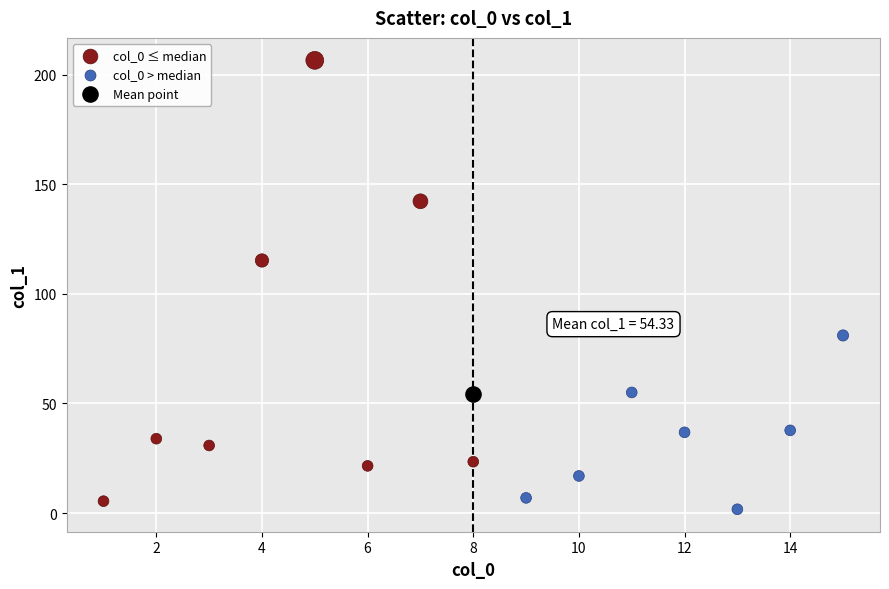

What are all the series names shown in the legend?

col_0 ≤ median, col_0 > median, Mean point